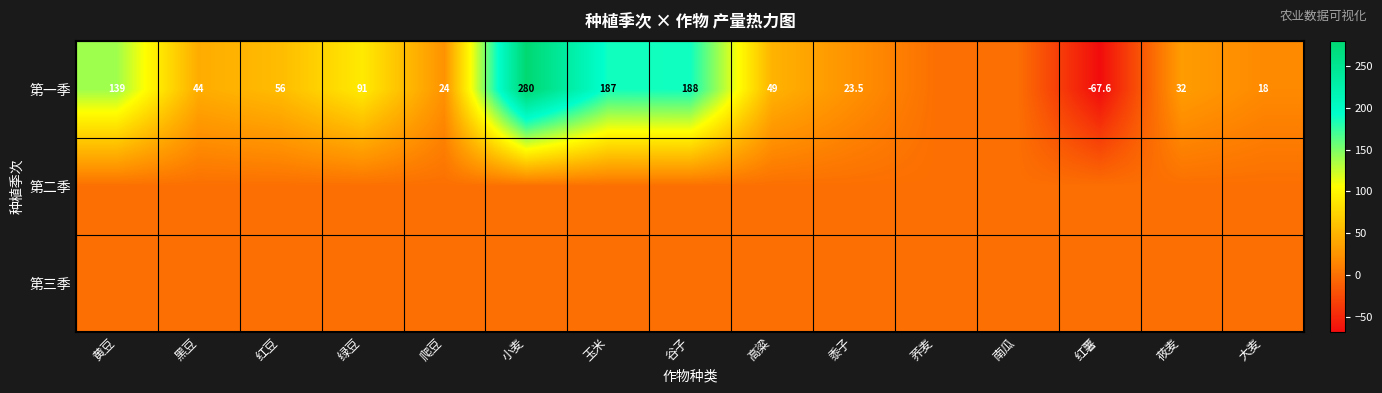

True or false: 第一季 has a value of 12.2 at 黑豆.

False